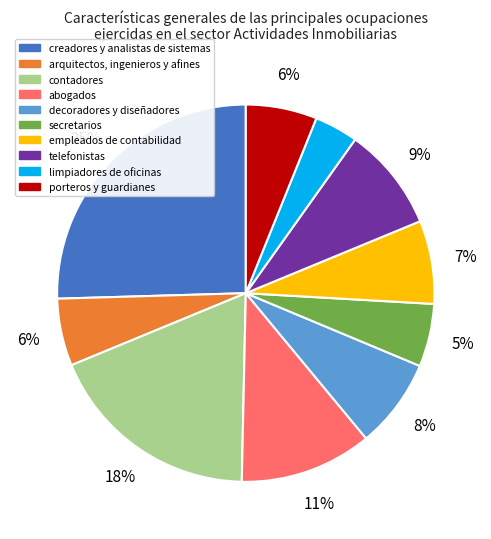

Approximately how many times larger is the value at empleados de contabilidad compared to porteros y guardianes?

1.2